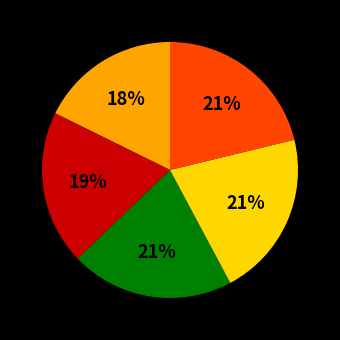

Is there a majority slice in this chart?

No